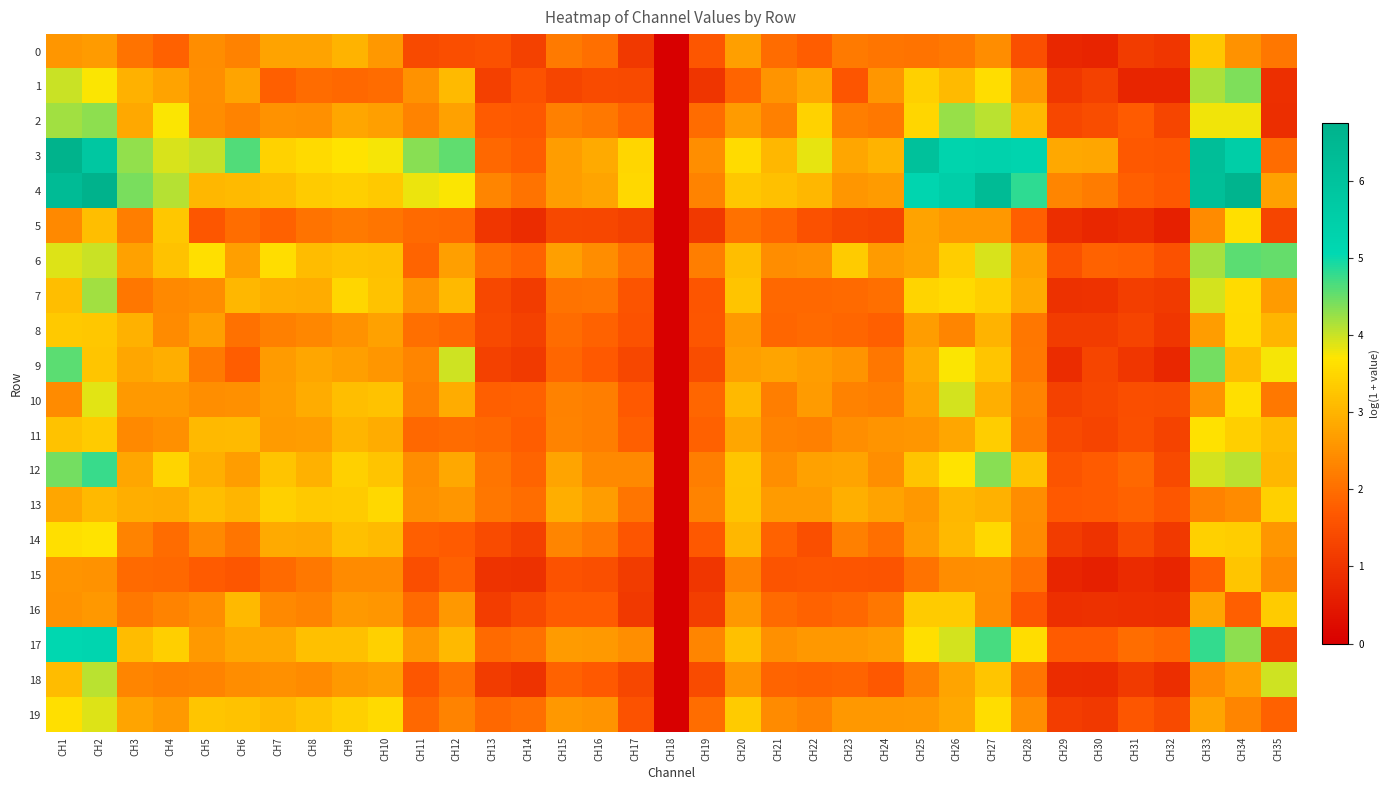

Reading right to left, what are all the values shown in this chart?

0: CH35=2.1	CH34=2.5	CH33=3.3	CH32=1.0	CH31=1.2	CH30=0.7	CH29=0.7	CH28=1.5	CH27=2.4	CH26=2.2	CH25=2.1	CH24=2.1	CH23=2.2	CH22=1.8	CH21=2.0	CH20=2.7	CH19=1.6	CH18=0.0	CH17=1.1	CH16=2.0	CH15=2.2	CH14=1.2	CH13=1.6	CH12=1.5	CH11=1.4	CH10=2.6	CH9=3.0	CH8=2.8	CH7=2.8	CH6=2.3	CH5=2.4	CH4=1.8	CH3=2.1	CH2=2.7	CH1=2.6
1: CH35=0.9	CH34=4.4	CH33=4.2	CH32=0.7	CH31=0.7	CH30=1.2	CH29=1.1	CH28=2.6	CH27=3.6	CH26=3.1	CH25=3.4	CH24=2.6	CH23=1.6	CH22=2.8	CH21=2.5	CH20=1.9	CH19=1.0	CH18=0.0	CH17=1.4	CH16=1.4	CH15=1.3	CH14=1.6	CH13=1.2	CH12=3.1	CH11=2.5	CH10=2.0	CH9=1.9	CH8=2.0	CH7=1.8	CH6=2.8	CH5=2.5	CH4=2.8	CH3=3.0	CH2=3.7	CH1=4.0
2: CH35=0.9	CH34=3.8	CH33=3.8	CH32=1.3	CH31=1.7	CH30=1.5	CH29=1.4	CH28=3.1	CH27=4.1	CH26=4.3	CH25=3.5	CH24=2.2	CH23=2.2	CH22=3.4	CH21=2.3	CH20=2.7	CH19=2.0	CH18=0.0	CH17=1.9	CH16=2.1	CH15=2.3	CH14=1.7	CH13=1.7	CH12=2.7	CH11=2.3	CH10=2.7	CH9=2.8	CH8=2.5	CH7=2.5	CH6=2.3	CH5=2.4	CH4=3.7	CH3=2.8	CH2=4.3	CH1=4.2
3: CH35=2.0	CH34=5.5	CH33=6.2	CH32=1.7	CH31=1.7	CH30=2.8	CH29=2.8	CH28=5.2	CH27=5.3	CH26=5.3	CH25=6.1	CH24=3.0	CH23=2.8	CH22=3.8	CH21=3.0	CH20=3.6	CH19=2.5	CH18=0.0	CH17=3.5	CH16=2.9	CH15=2.7	CH14=1.8	CH13=1.9	CH12=4.5	CH11=4.3	CH10=3.8	CH9=3.7	CH8=3.5	CH7=3.5	CH6=4.6	CH5=4.0	CH4=3.9	CH3=4.3	CH2=5.8	CH1=6.7
4: CH35=2.7	CH34=6.6	CH33=6.2	CH32=1.7	CH31=1.8	CH30=2.2	CH29=2.3	CH28=4.8	CH27=6.3	CH26=5.5	CH25=5.2	CH24=2.7	CH23=2.6	CH22=3.0	CH21=3.2	CH20=3.3	CH19=2.3	CH18=0.0	CH17=3.5	CH16=2.8	CH15=2.7	CH14=2.1	CH13=2.3	CH12=3.7	CH11=3.8	CH10=3.3	CH9=3.4	CH8=3.3	CH7=3.2	CH6=3.1	CH5=3.0	CH4=4.1	CH3=4.4	CH2=6.8	CH1=6.4
5: CH35=1.3	CH34=3.6	CH33=2.4	CH32=0.6	CH31=0.9	CH30=0.8	CH29=0.9	CH28=1.8	CH27=2.6	CH26=2.6	CH25=2.7	CH24=1.3	CH23=1.4	CH22=1.5	CH21=1.9	CH20=2.0	CH19=1.1	CH18=0.0	CH17=1.2	CH16=1.4	CH15=1.4	CH14=0.9	CH13=1.0	CH12=1.9	CH11=1.9	CH10=2.1	CH9=2.2	CH8=2.1	CH7=1.8	CH6=2.0	CH5=1.7	CH4=3.3	CH3=2.2	CH2=3.2	CH1=2.4
6: CH35=4.5	CH34=4.6	CH33=4.2	CH32=1.5	CH31=1.8	CH30=1.8	CH29=1.6	CH28=2.8	CH27=3.9	CH26=3.4	CH25=2.8	CH24=2.6	CH23=3.3	CH22=2.5	CH21=2.4	CH20=3.2	CH19=2.2	CH18=0.0	CH17=2.0	CH16=2.5	CH15=2.7	CH14=1.8	CH13=2.0	CH12=2.7	CH11=1.9	CH10=3.2	CH9=3.2	CH8=3.1	CH7=3.6	CH6=2.7	CH5=3.6	CH4=3.2	CH3=2.7	CH2=4.0	CH1=3.9
7: CH35=2.7	CH34=3.6	CH33=4.0	CH32=1.1	CH31=1.2	CH30=1.0	CH29=0.9	CH28=2.9	CH27=3.4	CH26=3.5	CH25=3.5	CH24=2.0	CH23=1.9	CH22=1.9	CH21=1.9	CH20=3.2	CH19=1.6	CH18=0.0	CH17=1.6	CH16=2.1	CH15=2.1	CH14=1.2	CH13=1.4	CH12=3.1	CH11=2.5	CH10=3.2	CH9=3.5	CH8=2.9	CH7=2.9	CH6=3.1	CH5=2.4	CH4=2.4	CH3=2.1	CH2=4.2	CH1=3.2
8: CH35=3.0	CH34=3.5	CH33=2.7	CH32=1.0	CH31=1.3	CH30=1.2	CH29=1.1	CH28=2.1	CH27=3.0	CH26=2.3	CH25=2.7	CH24=1.8	CH23=1.9	CH22=1.9	CH21=1.9	CH20=2.6	CH19=1.6	CH18=0.0	CH17=1.6	CH16=1.8	CH15=2.0	CH14=1.2	CH13=1.4	CH12=1.9	CH11=2.0	CH10=2.7	CH9=2.5	CH8=2.4	CH7=2.3	CH6=2.0	CH5=2.7	CH4=2.4	CH3=3.0	CH2=3.3	CH1=3.3
9: CH35=3.8	CH34=3.1	CH33=4.4	CH32=0.8	CH31=1.0	CH30=1.3	CH29=0.9	CH28=2.2	CH27=3.3	CH26=3.7	CH25=2.9	CH24=2.1	CH23=2.5	CH22=2.7	CH21=2.8	CH20=2.7	CH19=1.5	CH18=0.0	CH17=1.4	CH16=1.7	CH15=1.9	CH14=1.1	CH13=1.3	CH12=4.0	CH11=2.3	CH10=2.6	CH9=2.7	CH8=2.8	CH7=2.6	CH6=1.8	CH5=2.2	CH4=2.9	CH3=2.8	CH2=3.3	CH1=4.6
10: CH35=2.1	CH34=3.6	CH33=2.5	CH32=1.5	CH31=1.5	CH30=1.3	CH29=1.3	CH28=2.3	CH27=2.9	CH26=3.9	CH25=2.8	CH24=2.2	CH23=2.3	CH22=2.7	CH21=2.2	CH20=3.1	CH19=1.9	CH18=0.0	CH17=1.7	CH16=2.2	CH15=2.3	CH14=1.8	CH13=1.8	CH12=2.9	CH11=2.2	CH10=3.2	CH9=3.2	CH8=2.9	CH7=2.7	CH6=2.5	CH5=2.5	CH4=2.6	CH3=2.6	CH2=3.9	CH1=2.4
11: CH35=3.1	CH34=3.4	CH33=3.7	CH32=1.3	CH31=1.5	CH30=1.3	CH29=1.4	CH28=2.2	CH27=3.4	CH26=2.8	CH25=2.6	CH24=2.5	CH23=2.5	CH22=2.3	CH21=2.3	CH20=2.8	CH19=1.8	CH18=0.0	CH17=1.8	CH16=2.2	CH15=2.3	CH14=1.8	CH13=1.9	CH12=2.0	CH11=1.9	CH10=2.9	CH9=3.0	CH8=2.7	CH7=2.6	CH6=3.1	CH5=3.1	CH4=2.5	CH3=2.4	CH2=3.3	CH1=3.2
12: CH35=3.0	CH34=4.1	CH33=4.0	CH32=1.4	CH31=1.9	CH30=1.7	CH29=1.6	CH28=3.2	CH27=4.4	CH26=3.7	CH25=3.2	CH24=2.5	CH23=2.8	CH22=2.7	CH21=2.5	CH20=3.2	CH19=2.2	CH18=0.0	CH17=2.4	CH16=2.4	CH15=2.8	CH14=1.9	CH13=2.1	CH12=2.8	CH11=2.4	CH10=3.2	CH9=3.4	CH8=3.0	CH7=3.2	CH6=2.7	CH5=2.9	CH4=3.5	CH3=2.8	CH2=4.8	CH1=4.4
13: CH35=3.4	CH34=2.4	CH33=2.3	CH32=1.6	CH31=1.8	CH30=1.7	CH29=1.7	CH28=2.4	CH27=3.0	CH26=3.0	CH25=2.6	CH24=2.8	CH23=2.9	CH22=2.6	CH21=2.6	CH20=3.2	CH19=2.3	CH18=0.0	CH17=2.1	CH16=2.7	CH15=2.9	CH14=2.0	CH13=2.1	CH12=2.6	CH11=2.5	CH10=3.5	CH9=3.3	CH8=3.3	CH7=3.4	CH6=3.0	CH5=3.2	CH4=2.9	CH3=2.9	CH2=3.1	CH1=2.8
14: CH35=2.6	CH34=3.4	CH33=3.4	CH32=1.1	CH31=1.4	CH30=1.0	CH29=1.2	CH28=2.4	CH27=3.5	CH26=3.1	CH25=2.7	CH24=2.0	CH23=2.3	CH22=1.5	CH21=1.8	CH20=3.0	CH19=1.7	CH18=0.0	CH17=1.6	CH16=2.2	CH15=2.3	CH14=1.2	CH13=1.4	CH12=1.7	CH11=1.8	CH10=3.1	CH9=3.2	CH8=2.8	CH7=2.9	CH6=2.1	CH5=2.4	CH4=2.0	CH3=2.3	CH2=3.7	CH1=3.6
15: CH35=2.4	CH34=3.2	CH33=1.8	CH32=0.7	CH31=0.8	CH30=0.6	CH29=0.7	CH28=2.0	CH27=2.5	CH26=2.4	CH25=2.1	CH24=1.6	CH23=1.6	CH22=1.6	CH21=1.6	CH20=2.3	CH19=1.0	CH18=0.0	CH17=1.2	CH16=1.5	CH15=1.6	CH14=0.9	CH13=1.0	CH12=1.8	CH11=1.5	CH10=2.4	CH9=2.4	CH8=2.1	CH7=1.9	CH6=1.7	CH5=1.7	CH4=1.9	CH3=1.9	CH2=2.5	CH1=2.5
16: CH35=3.3	CH34=1.8	CH33=2.8	CH32=0.9	CH31=0.9	CH30=0.9	CH29=0.9	CH28=1.6	CH27=2.4	CH26=3.3	CH25=3.3	CH24=2.1	CH23=1.9	CH22=1.8	CH21=1.9	CH20=2.6	CH19=1.2	CH18=0.0	CH17=1.1	CH16=1.7	CH15=1.7	CH14=1.4	CH13=1.2	CH12=2.6	CH11=1.9	CH10=2.6	CH9=2.6	CH8=2.3	CH7=2.4	CH6=3.1	CH5=2.4	CH4=2.3	CH3=2.2	CH2=2.6	CH1=2.5
17: CH35=1.2	CH34=4.3	CH33=4.8	CH32=1.9	CH31=2.0	CH30=1.7	CH29=1.7	CH28=3.6	CH27=4.7	CH26=3.9	CH25=3.6	CH24=2.7	CH23=2.6	CH22=2.6	CH21=2.5	CH20=3.2	CH19=2.3	CH18=0.0	CH17=2.5	CH16=2.6	CH15=2.6	CH14=2.0	CH13=1.9	CH12=3.1	CH11=2.6	CH10=3.4	CH9=3.2	CH8=3.2	CH7=2.8	CH6=2.8	CH5=2.6	CH4=3.4	CH3=3.1	CH2=5.2	CH1=5.1
18: CH35=4.0	CH34=2.7	CH33=2.4	CH32=0.9	CH31=1.1	CH30=0.8	CH29=0.9	CH28=2.1	CH27=3.3	CH26=2.8	CH25=2.2	CH24=1.7	CH23=1.9	CH22=1.8	CH21=1.9	CH20=2.5	CH19=1.4	CH18=0.0	CH17=1.4	CH16=1.7	CH15=1.8	CH14=1.0	CH13=1.1	CH12=2.0	CH11=1.7	CH10=2.7	CH9=2.6	CH8=2.4	CH7=2.5	CH6=2.4	CH5=2.3	CH4=2.3	CH3=2.3	CH2=4.1	CH1=3.1
19: CH35=1.8	CH34=2.3	CH33=2.8	CH32=1.4	CH31=1.6	CH30=1.1	CH29=1.2	CH28=2.4	CH27=3.6	CH26=2.8	CH25=2.6	CH24=2.6	CH23=2.6	CH22=2.3	CH21=2.4	CH20=3.3	CH19=2.0	CH18=0.0	CH17=1.6	CH16=2.6	CH15=2.6	CH14=2.0	CH13=1.9	CH12=2.3	CH11=1.9	CH10=3.5	CH9=3.4	CH8=3.2	CH7=3.1	CH6=3.2	CH5=3.3	CH4=2.6	CH3=2.8	CH2=3.9	CH1=3.6